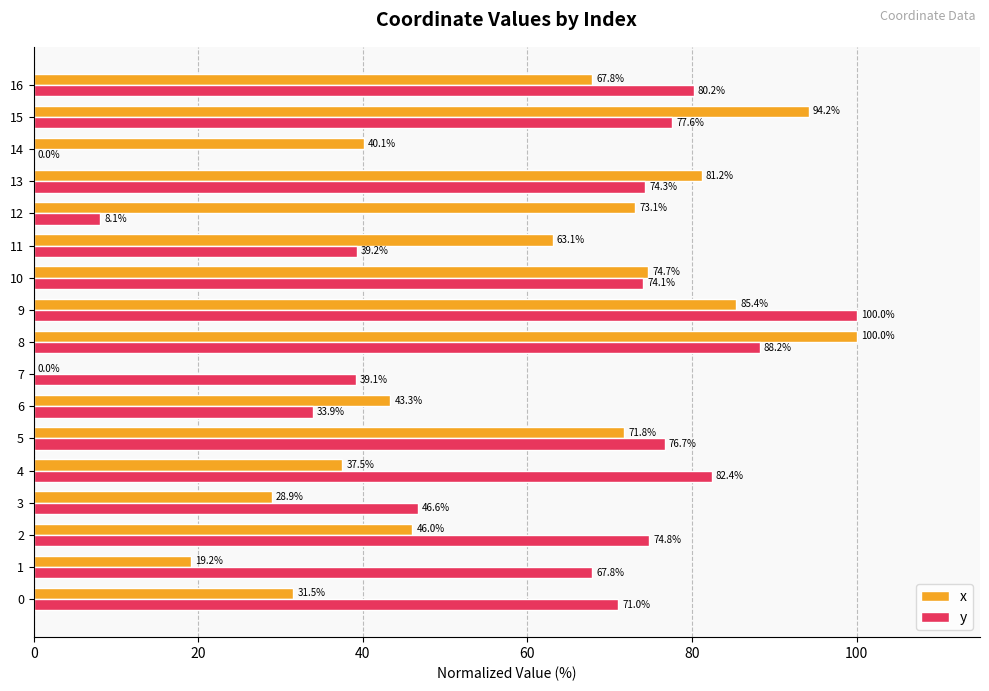

Between 2 and 16, which series saw the biggest shift?

x